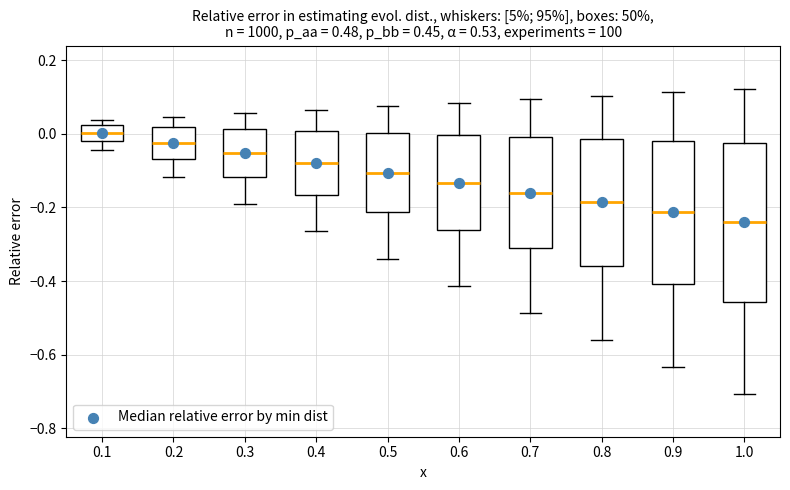

Which box's median line is the highest?

0.1